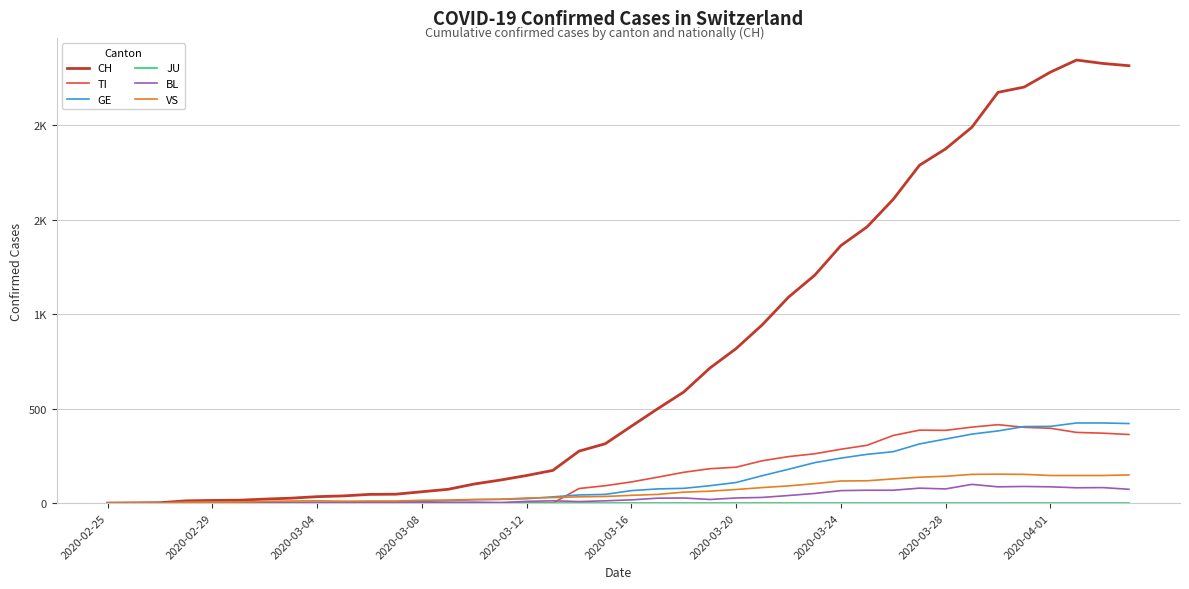

True or false: VS has more than 1 interior local peaks.

True